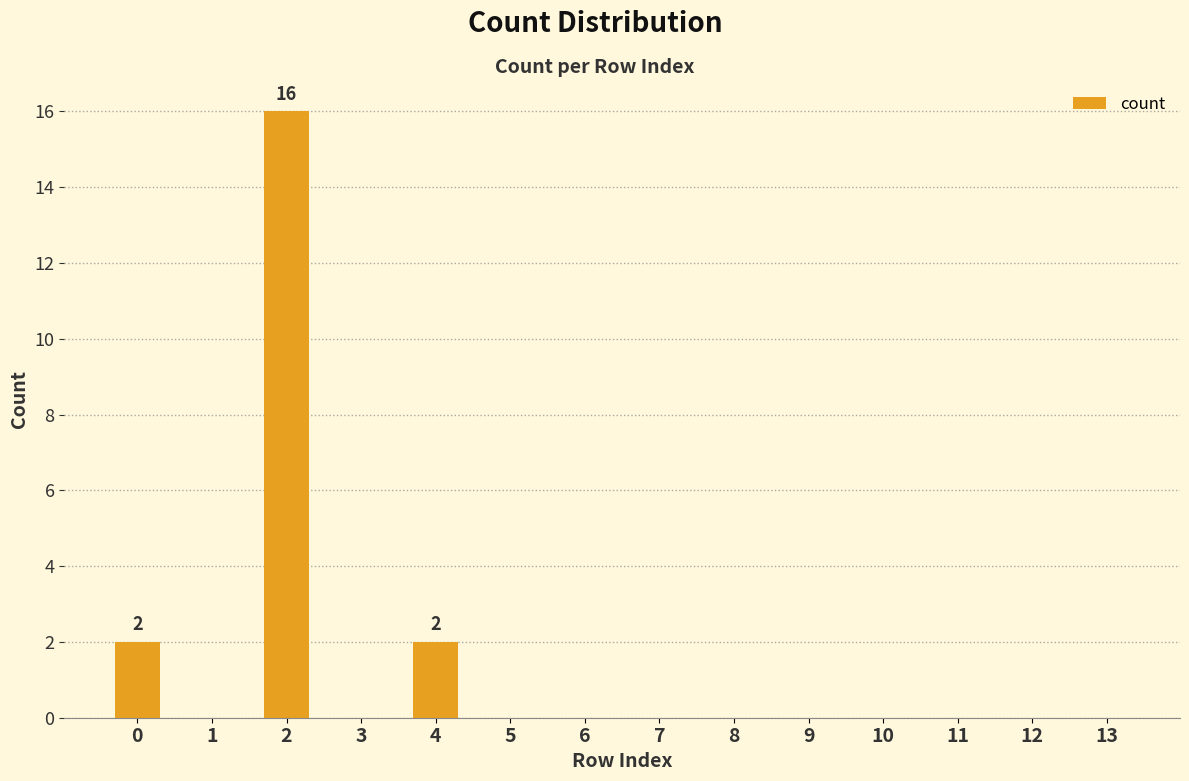

Are the bars grouped side by side (vs. stacked)?

No